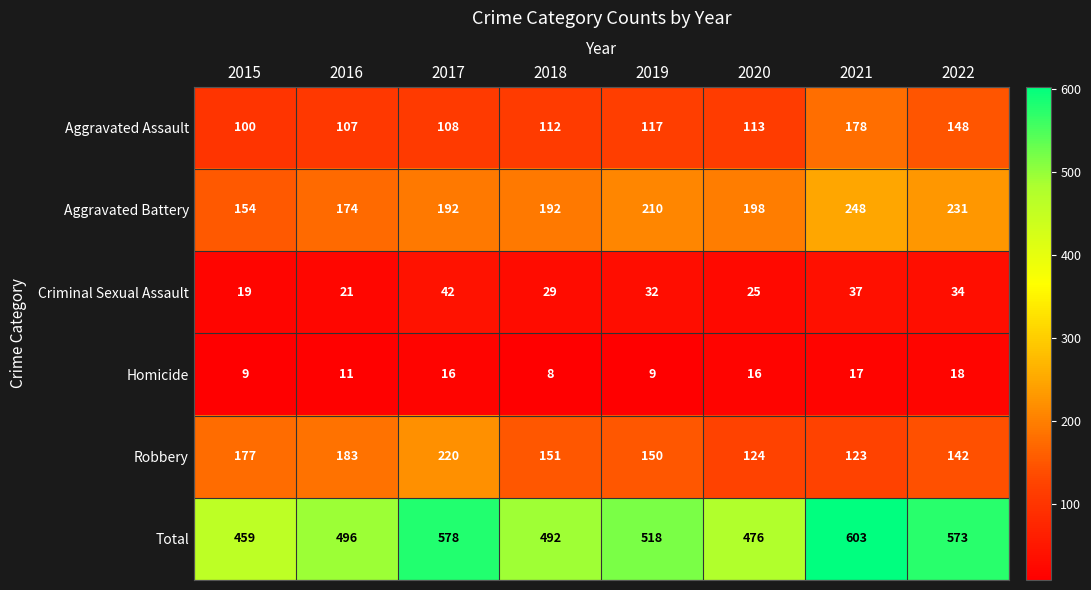

At which label does Aggravated Assault first exceed 113?

2019